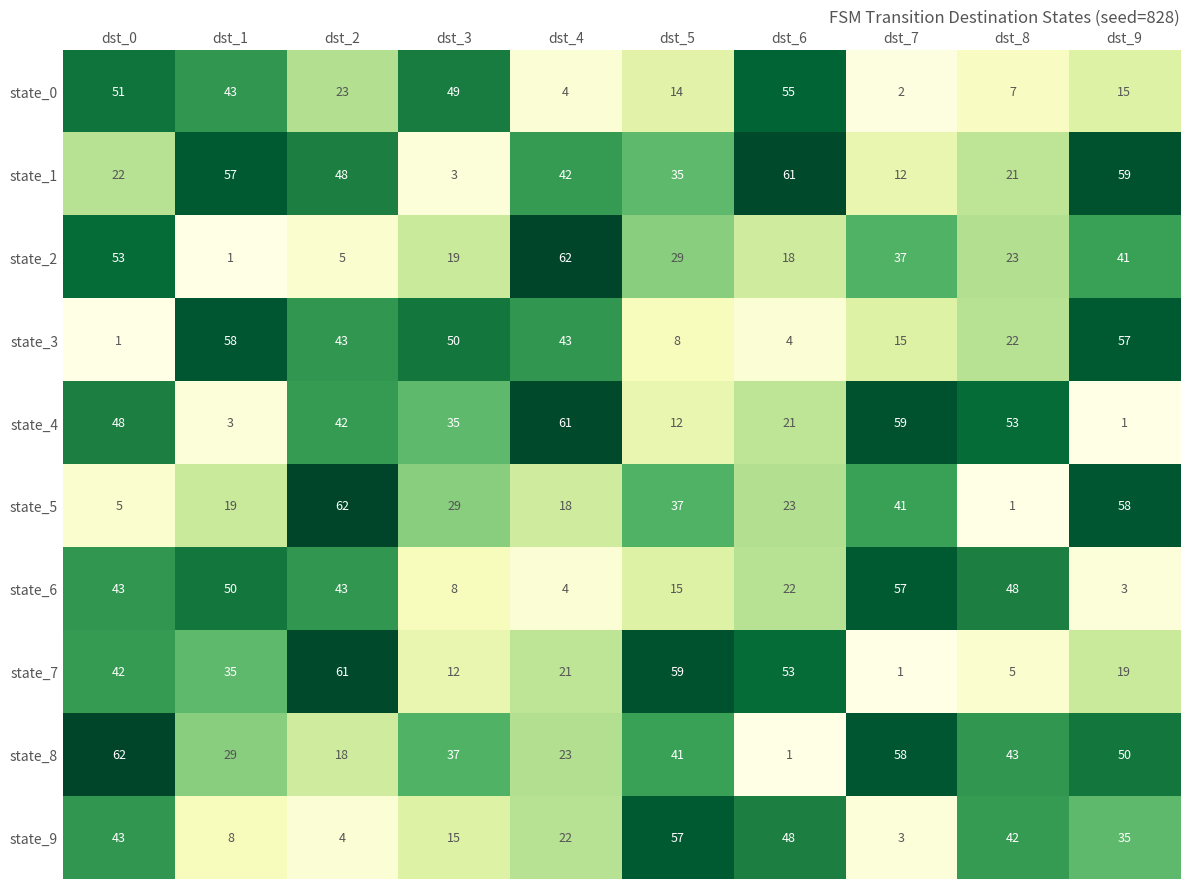

True or false: state_7 has a value of 40 at dst_5.

False